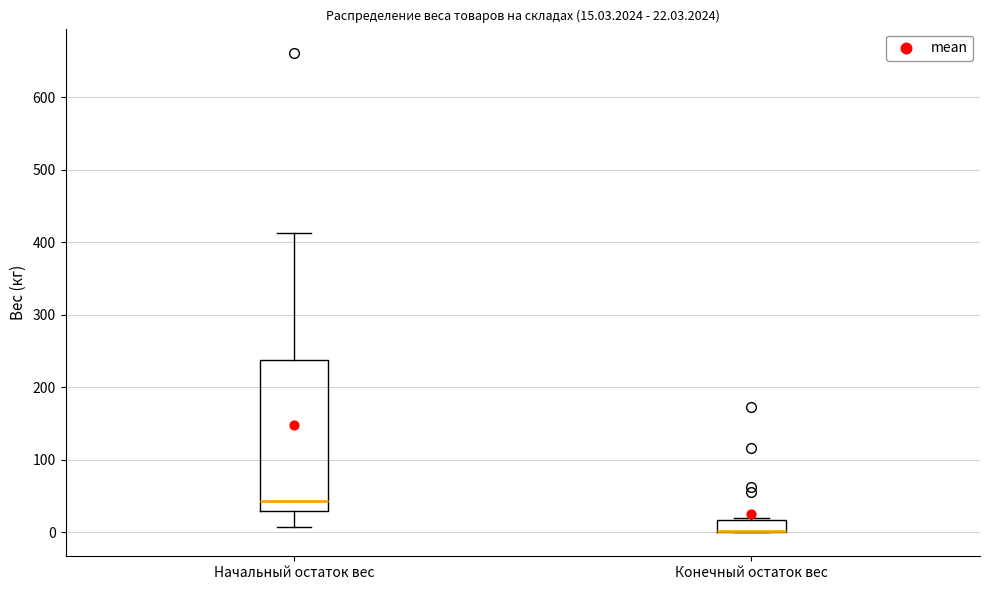

Comparing the boxes themselves (not the whiskers), which one is the tallest?

Начальный остаток вес